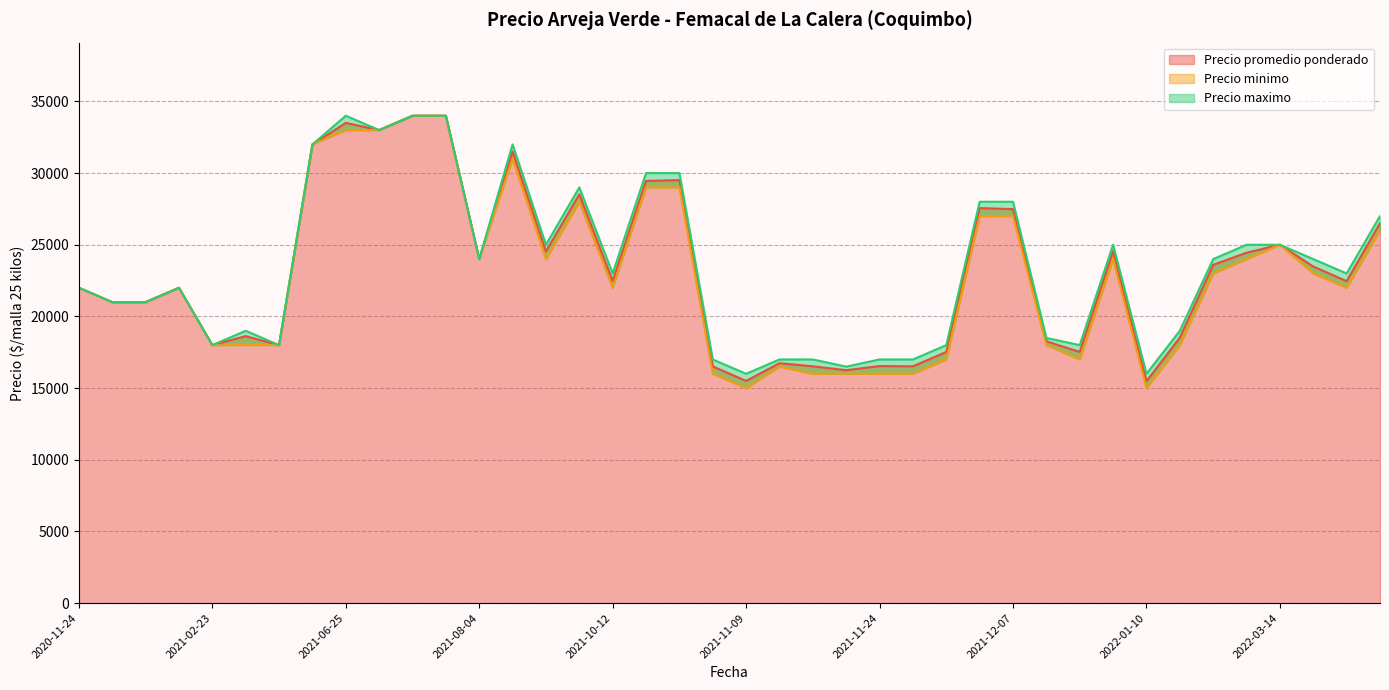

What is the minimum value for Precio promedio ponderado?

15479